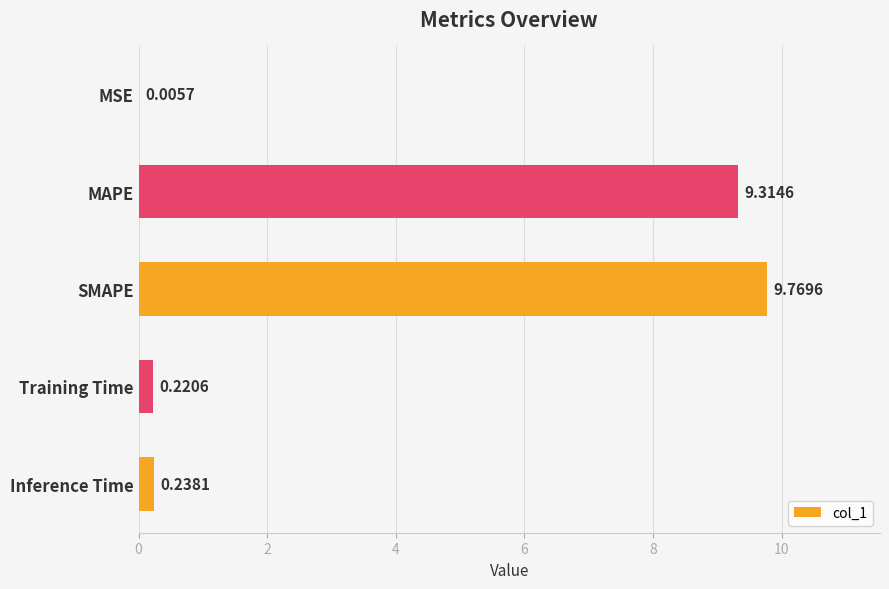

How many data points does each series have?

5